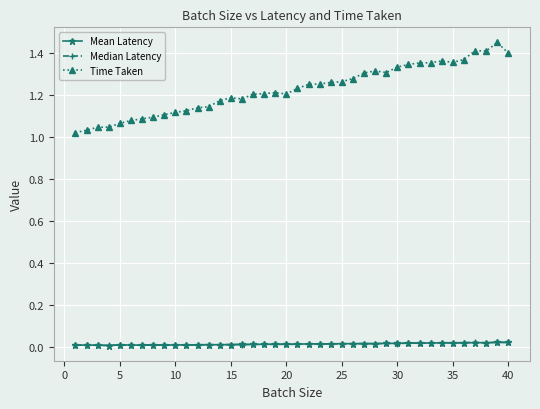

Which series has the largest total across all categories?

Time Taken